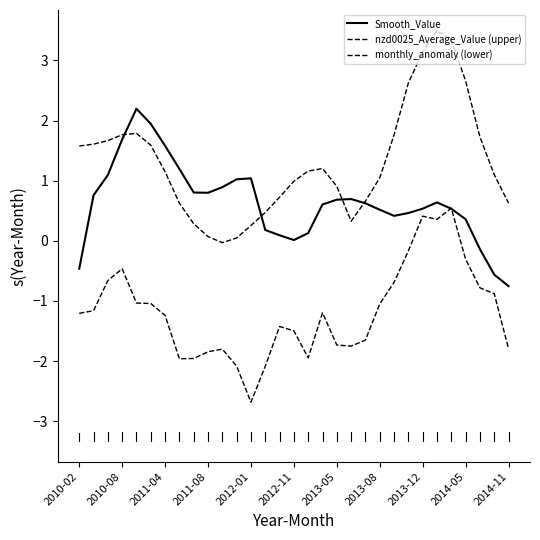

Between which two adjacent categories do monthly_anomaly (lower) and Smooth_Value first intersect?

25 and 26